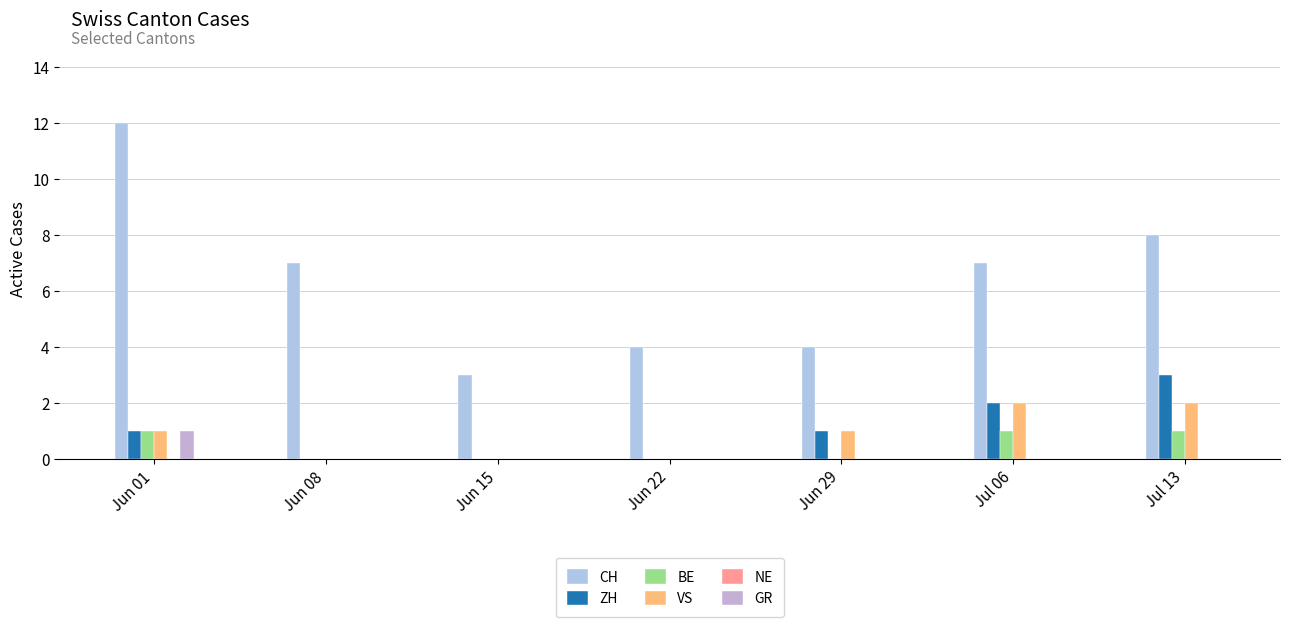

How many distinct data groups are displayed?

5